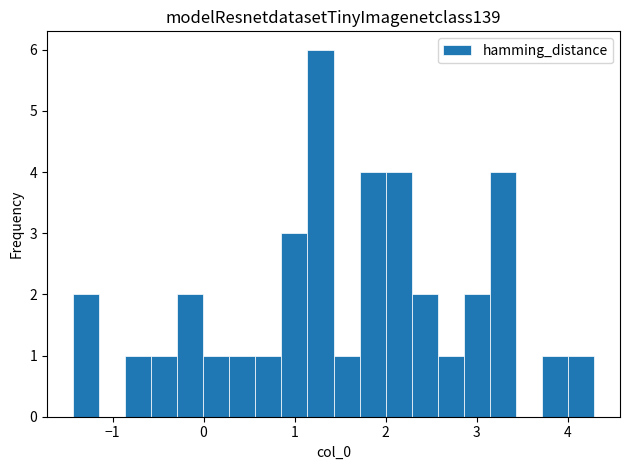

Around what value on the x-axis is the tallest bar? Give the approximate position of its centre, as read against the axis.

1.3